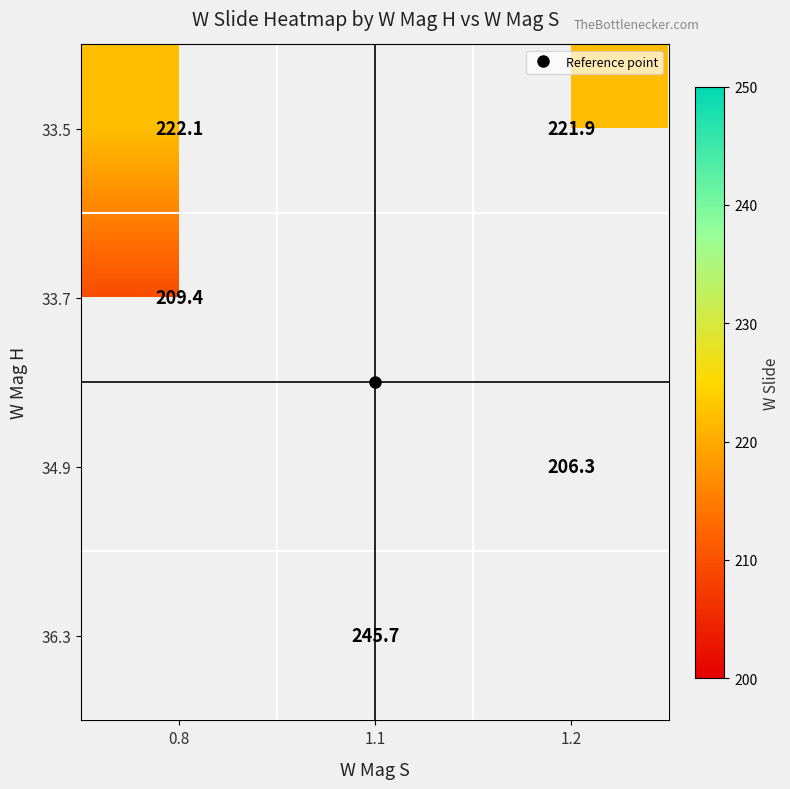

At how many categories does at least one series exceed 191?

3